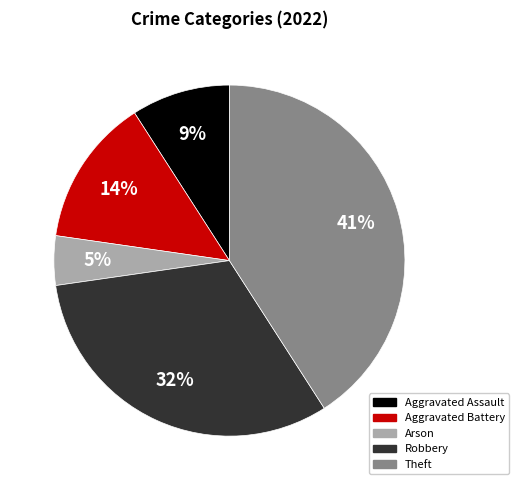

What percentage is the Theft slice, to the nearest percent?

41%